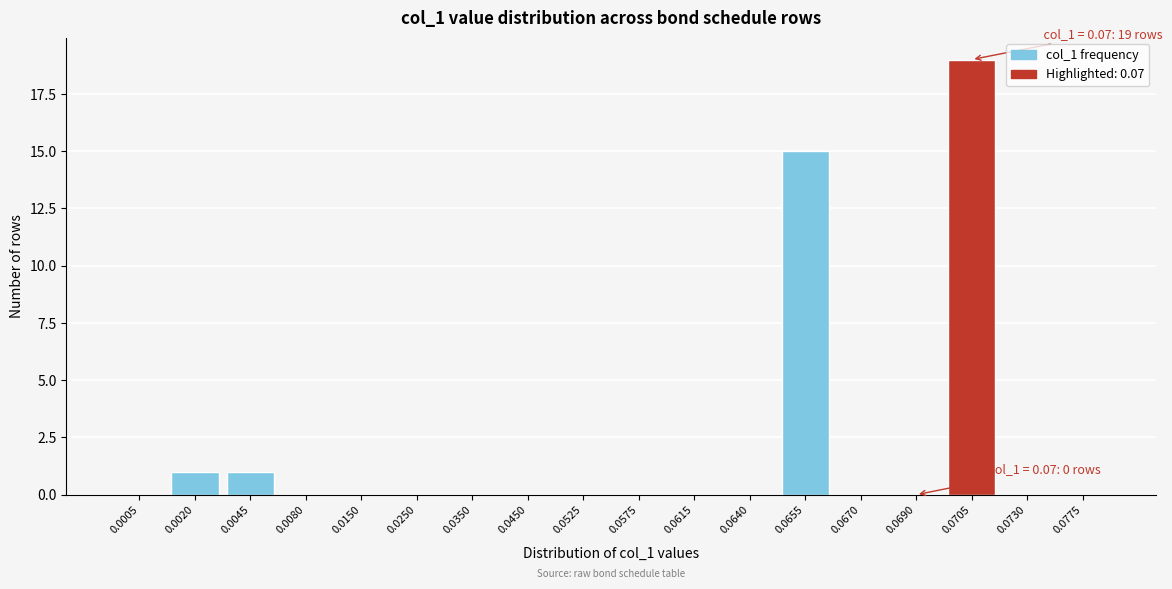

Reading right to left, what are all the values shown in this chart?

0.0775=0	0.0730=0	0.0705=19	0.0690=0	0.0670=0	0.0655=15	0.0640=0	0.0615=0	0.0575=0	0.0525=0	0.0450=0	0.0350=0	0.0250=0	0.0150=0	0.0080=0	0.0045=1	0.0020=1	0.0005=0